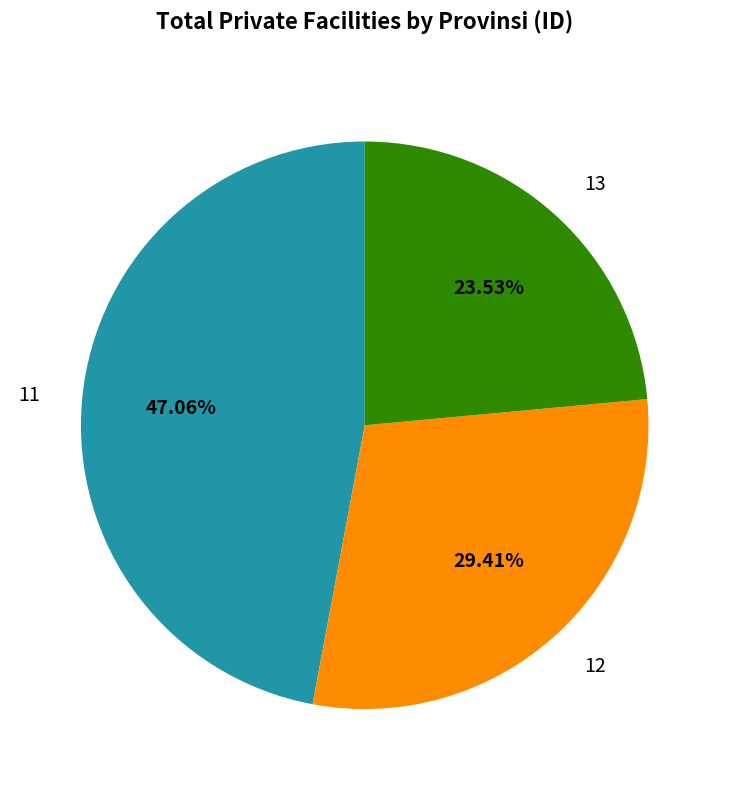

Which slice is the smallest?

13